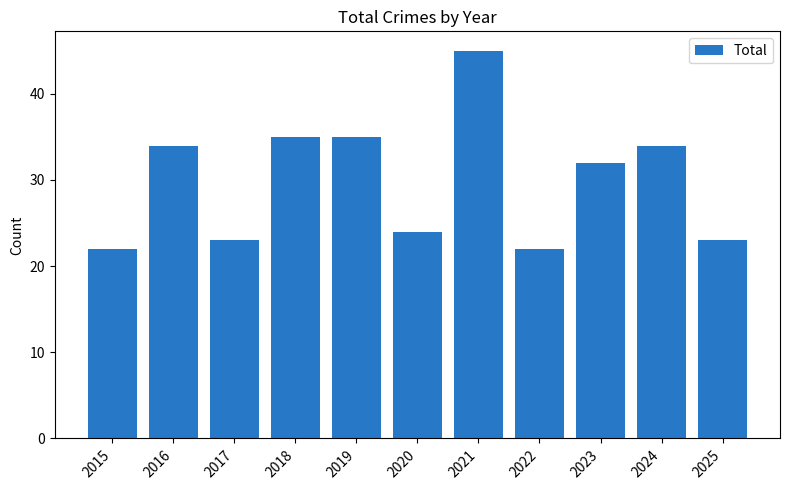

What is the value of the 7th bar from the left?

45